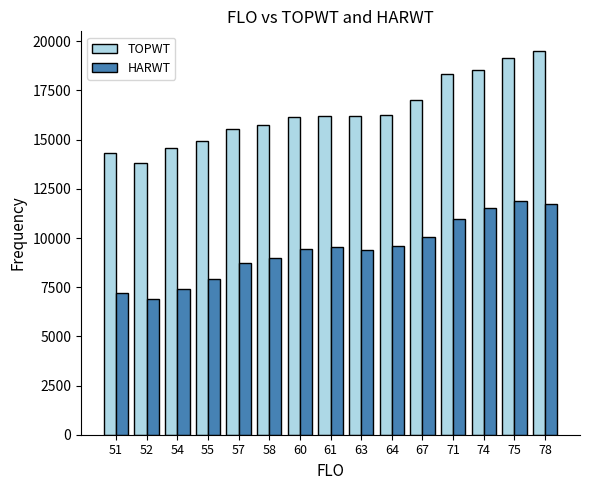

What is the sum of all HARWT values?

141242.6